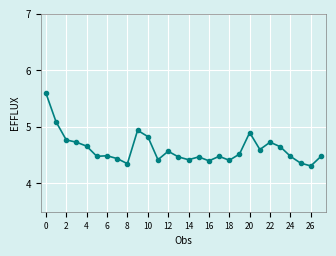

What is the greatest value displayed?

5.6